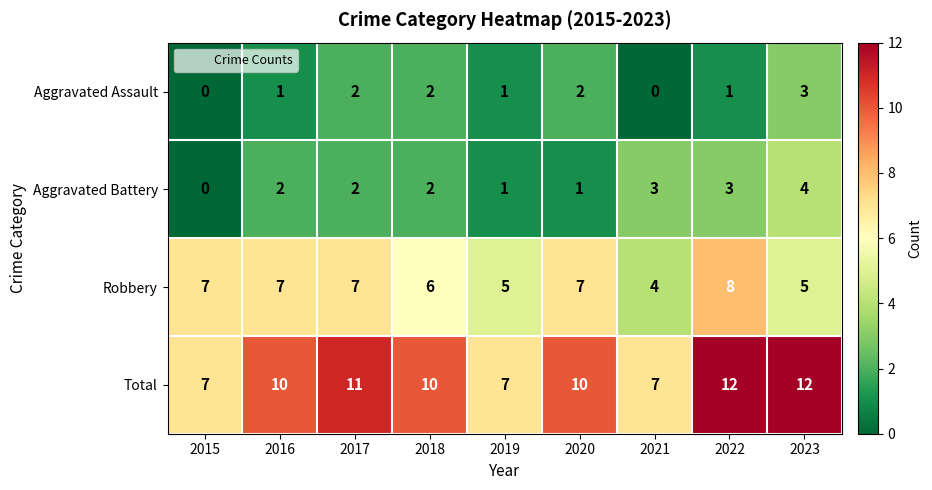

What is the maximum value shown in the chart?

12